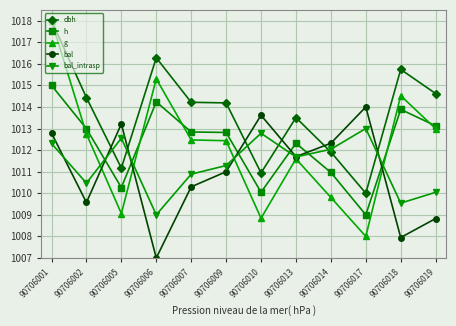

How many interior local peaks does the dbh series have?

3